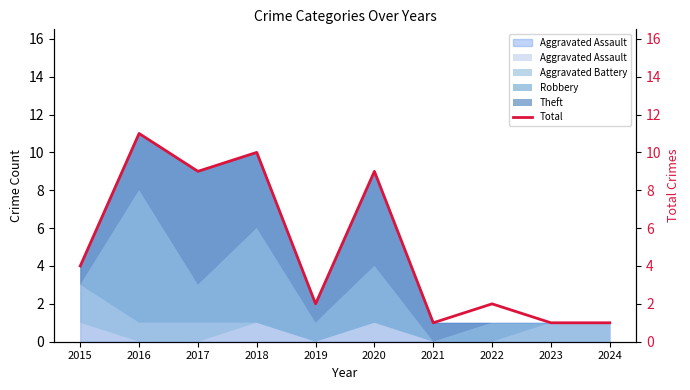

Reading left to right, extract all data points from this chart.

4	11	9	10	2	9	1	2	1	1